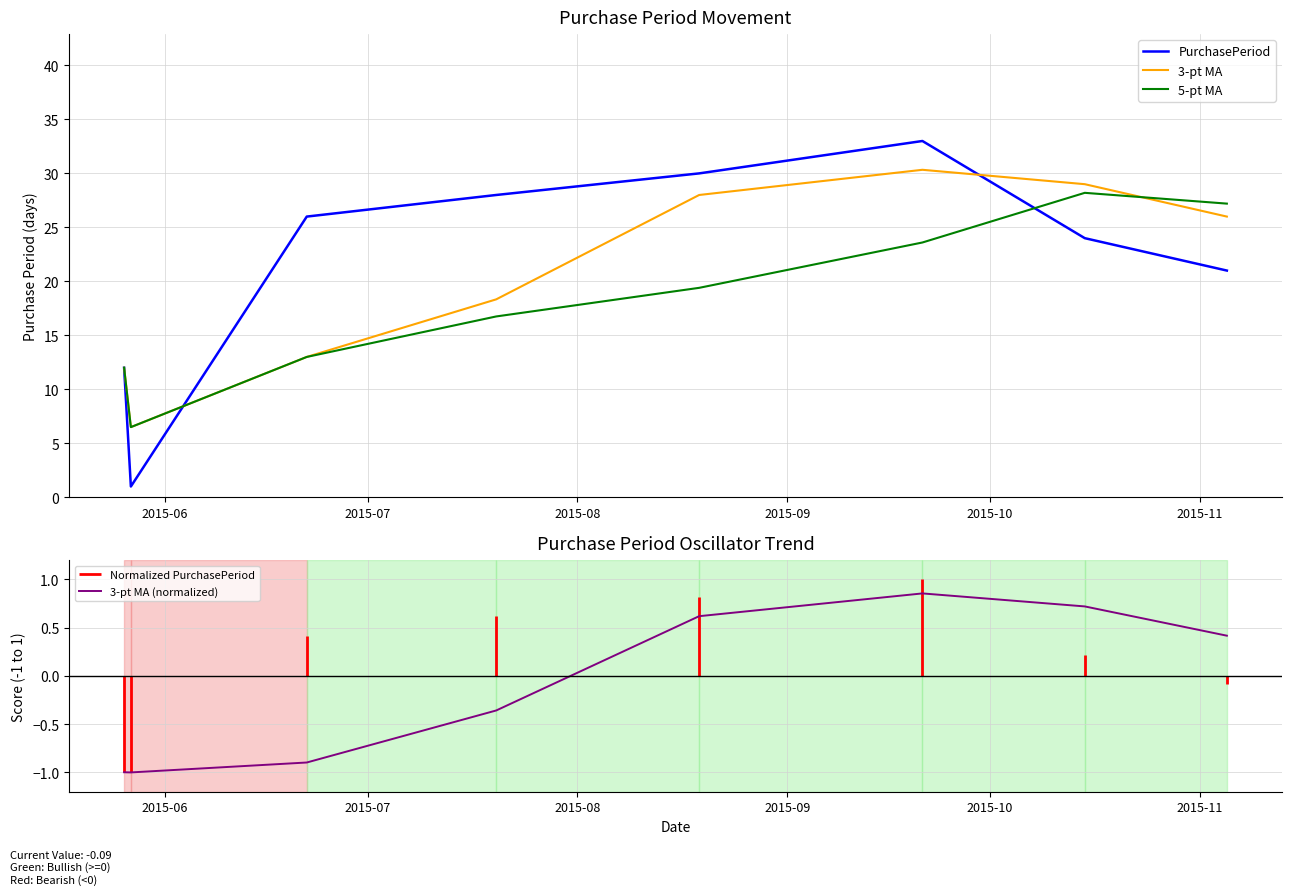

What is the lowest value of the 5-pt MA series?

6.5